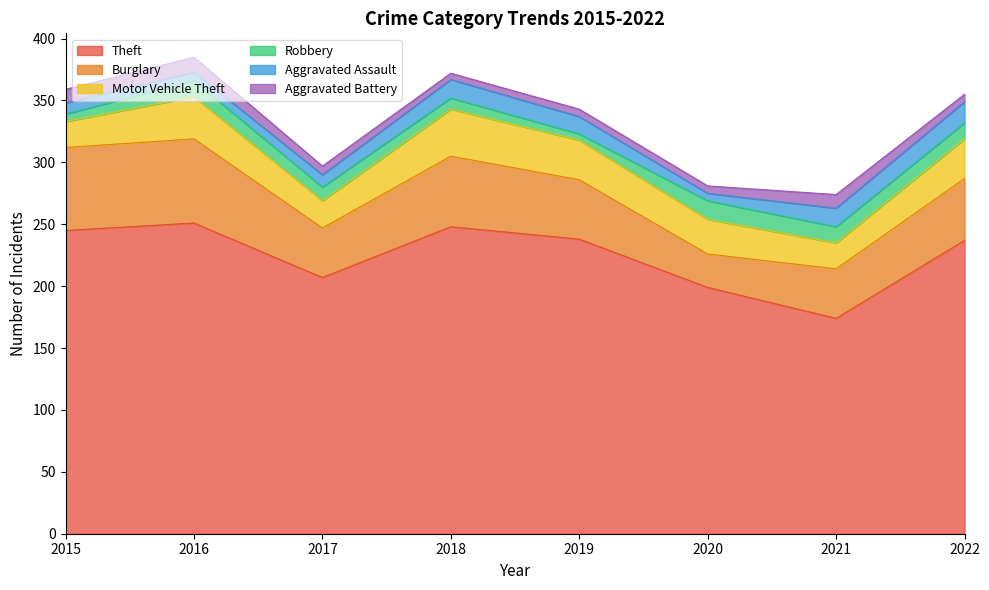

What is the difference between the maximum and minimum values in the Aggravated Battery series?

7